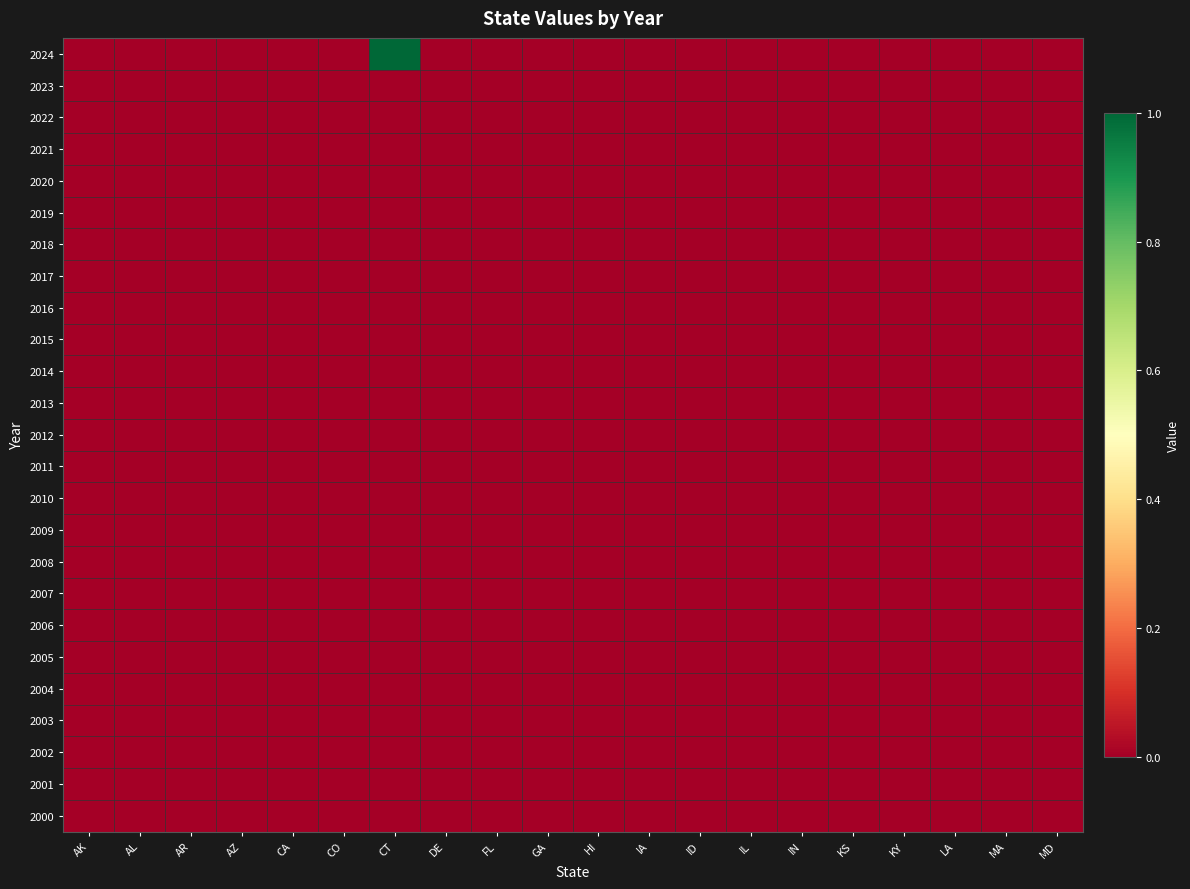

At how many categories does at least one series exceed 0?

1